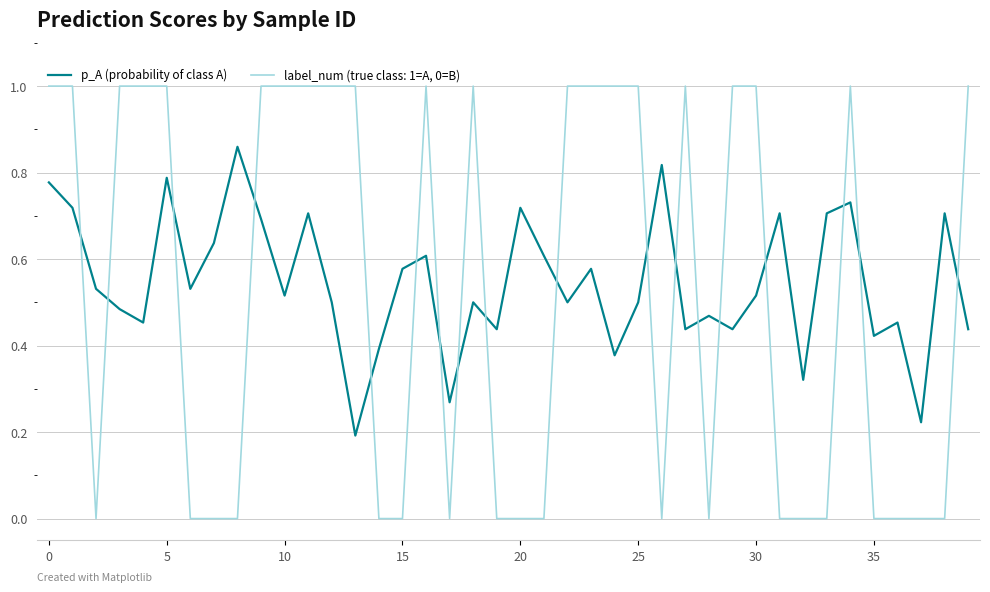

What is the difference between the maximum and minimum values in the label_num (true class: 1=A, 0=B) series?

1.0